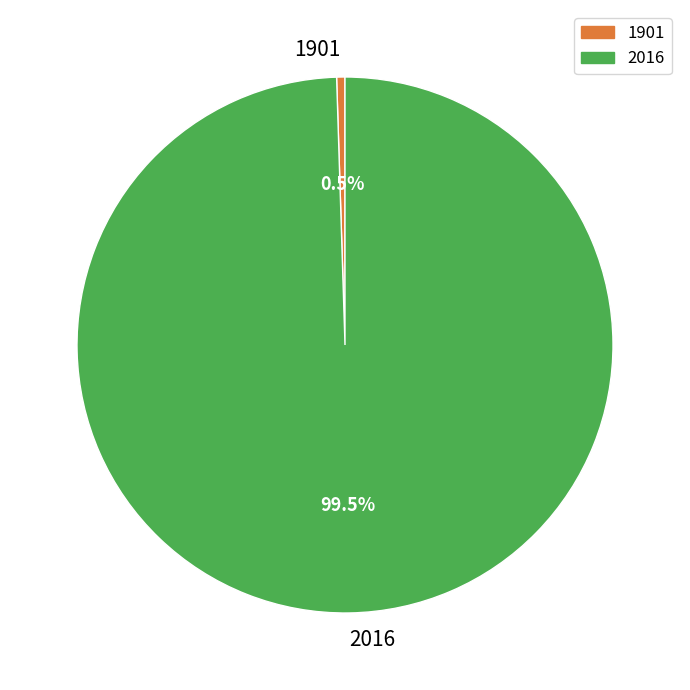

Count the number of slices in the pie.

2